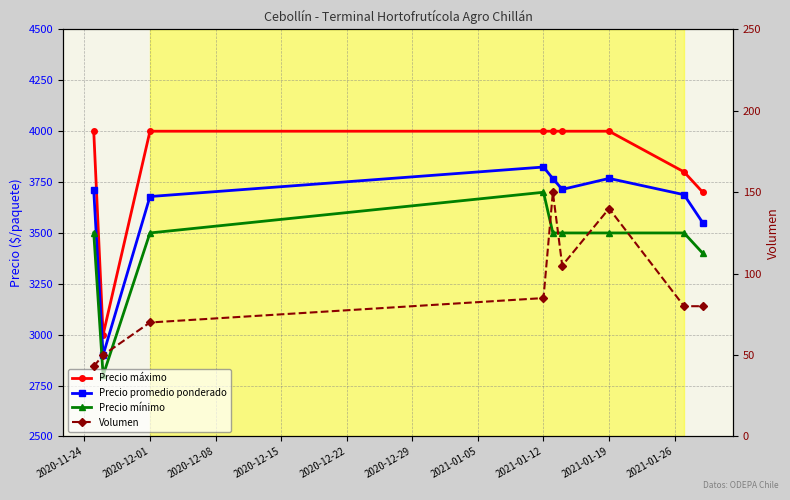

What is the maximum value for Volumen?

150